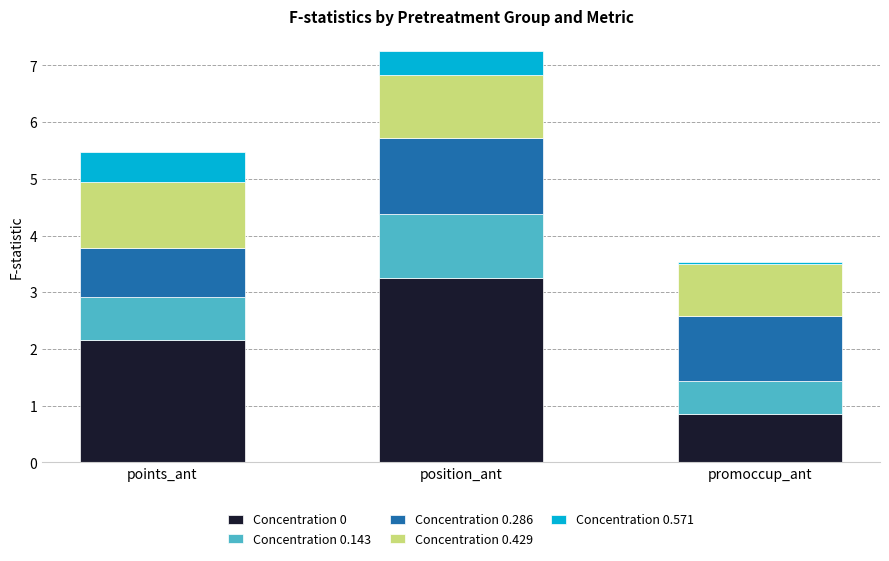

What is the difference between the maximum and second lowest values in the Concentration 0 series?

1.1